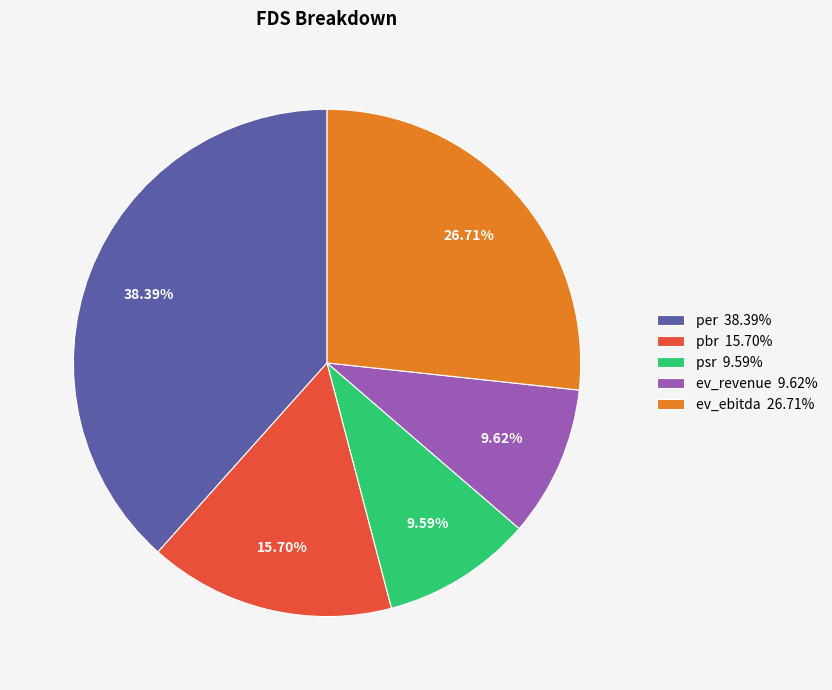

To the nearest percent, what is the difference between the ev_revenue and ev_ebitda slice percentages?

17%